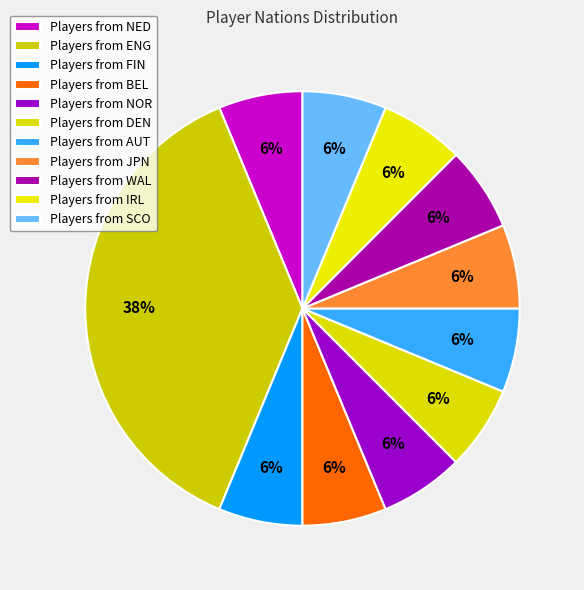

How many segments does this pie chart have?

11